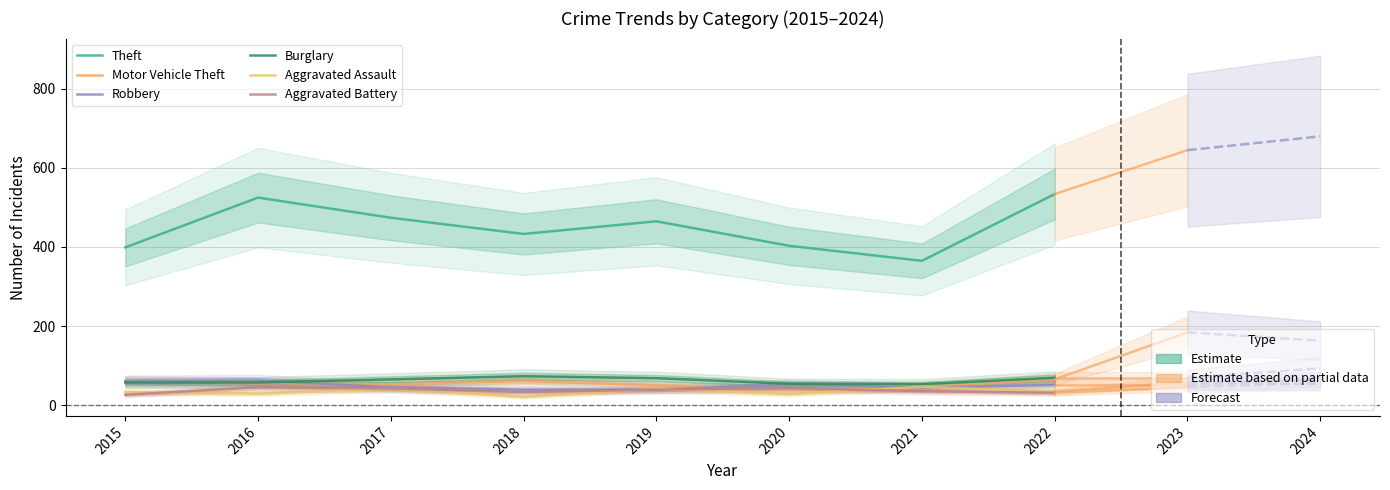

In Motor Vehicle Theft, how many points are lower than both neighbors (excluding endpoints)?

2